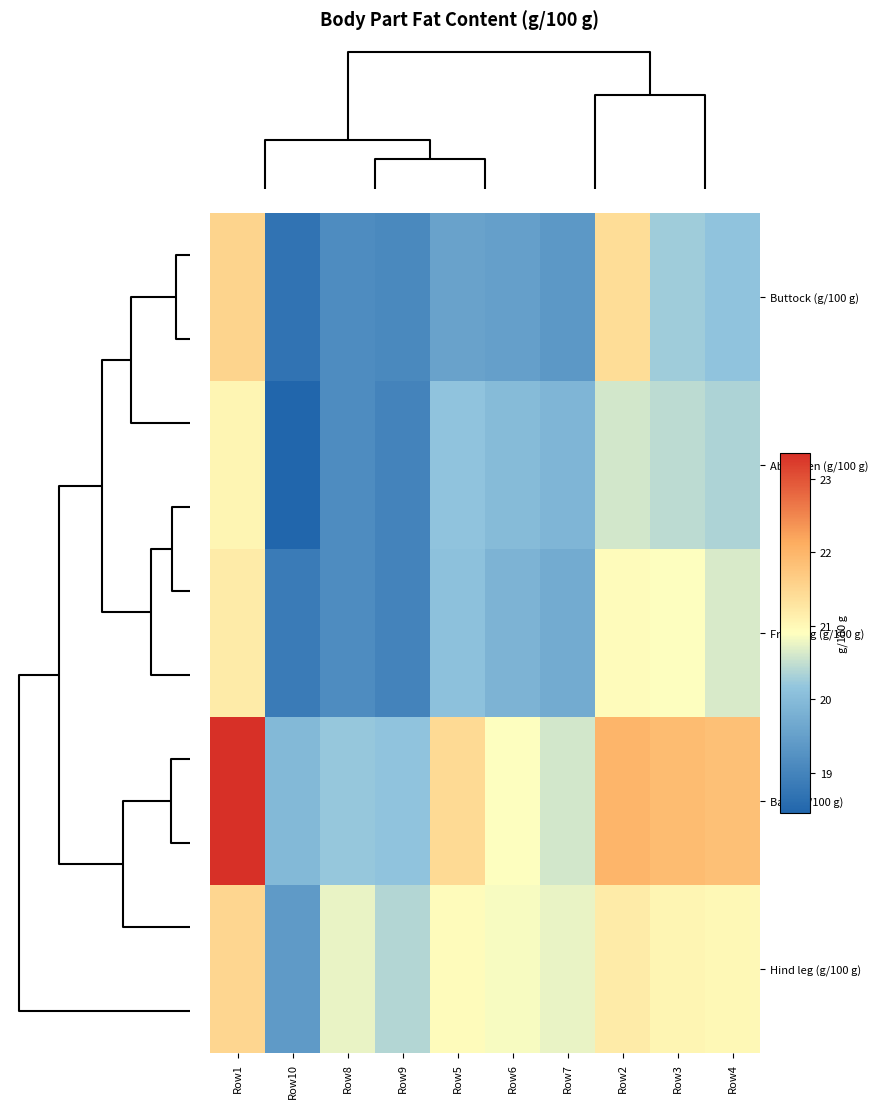

At which category is the sum across all series the highest?

Row1